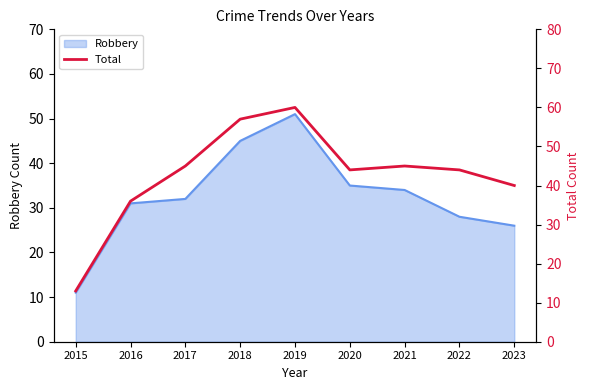

True or false: the data shows 13 at 2015.

True